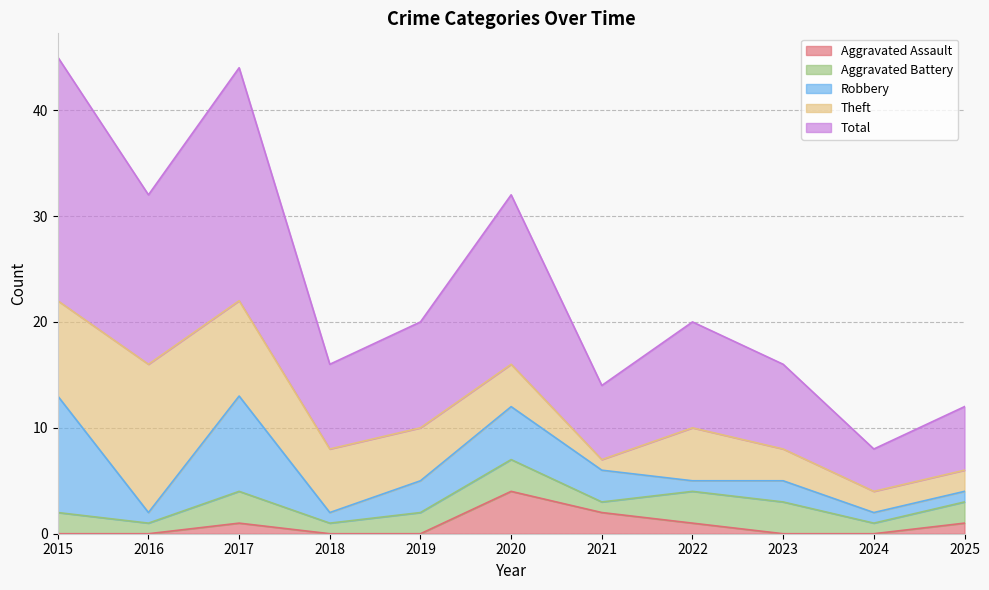

True or false: Aggravated Assault has more than 0 interior local peaks.

True